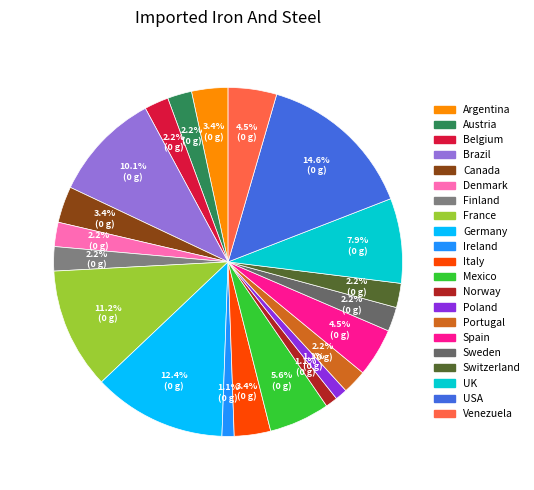

Is Finland the majority of the pie?

No